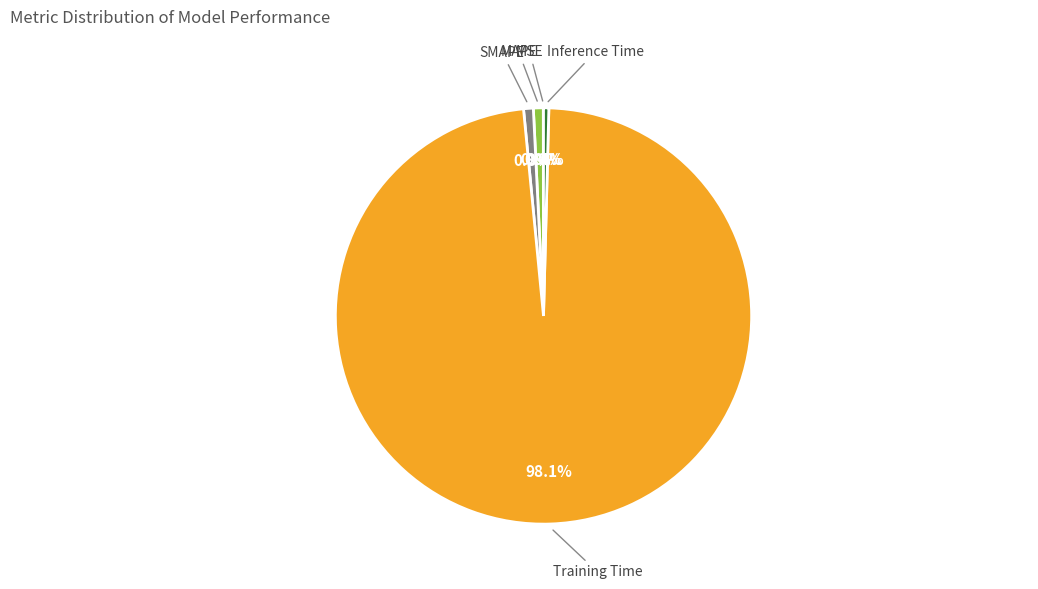

What percentage is NOT represented by Inference Time?

99.6%